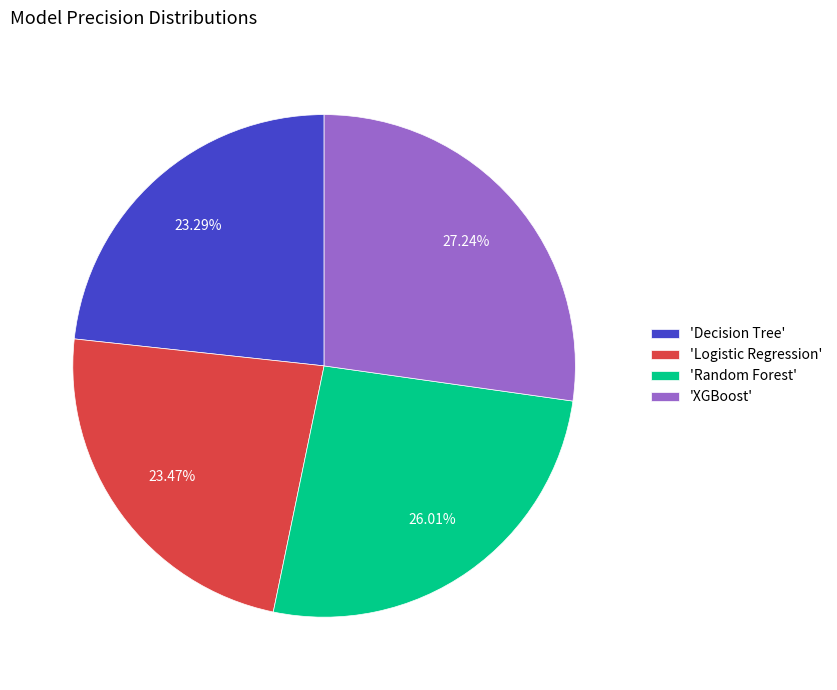

Which category has the biggest portion of the pie?

'XGBoost'